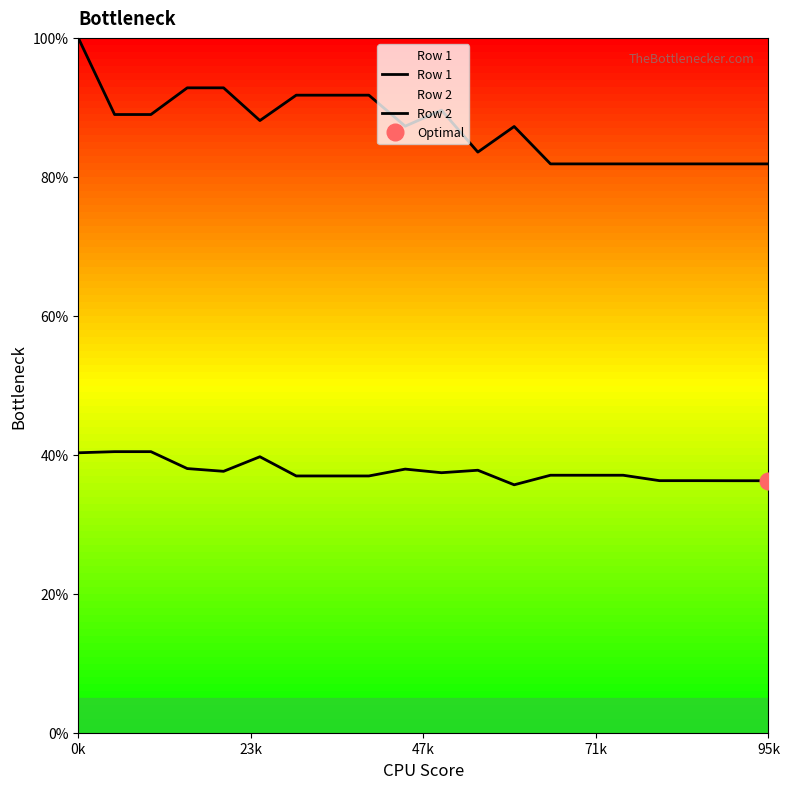

What value does the Row 1 series have at 11?

37.8